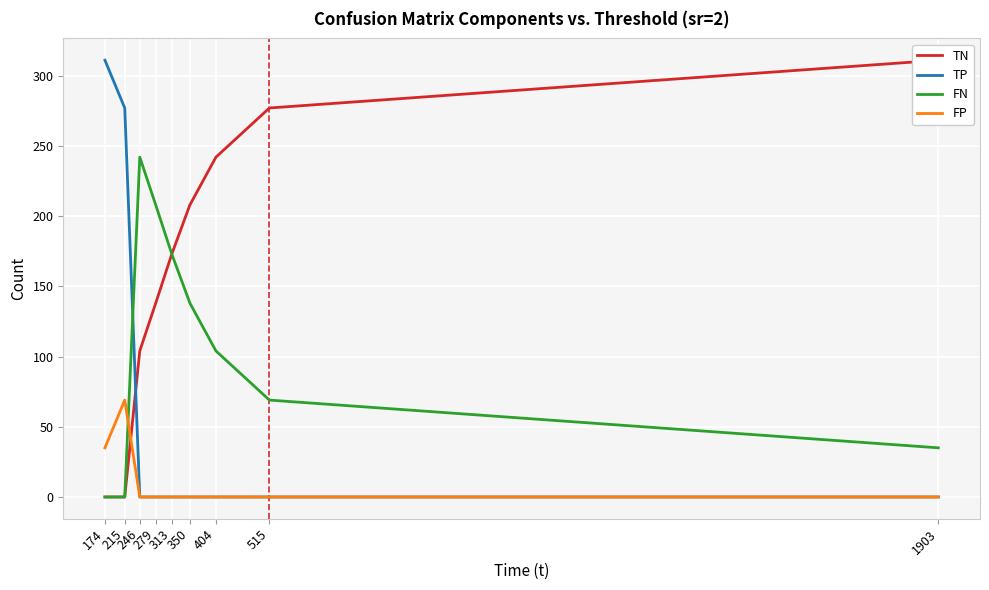

Which has a higher value, 1903 or 350?

1903